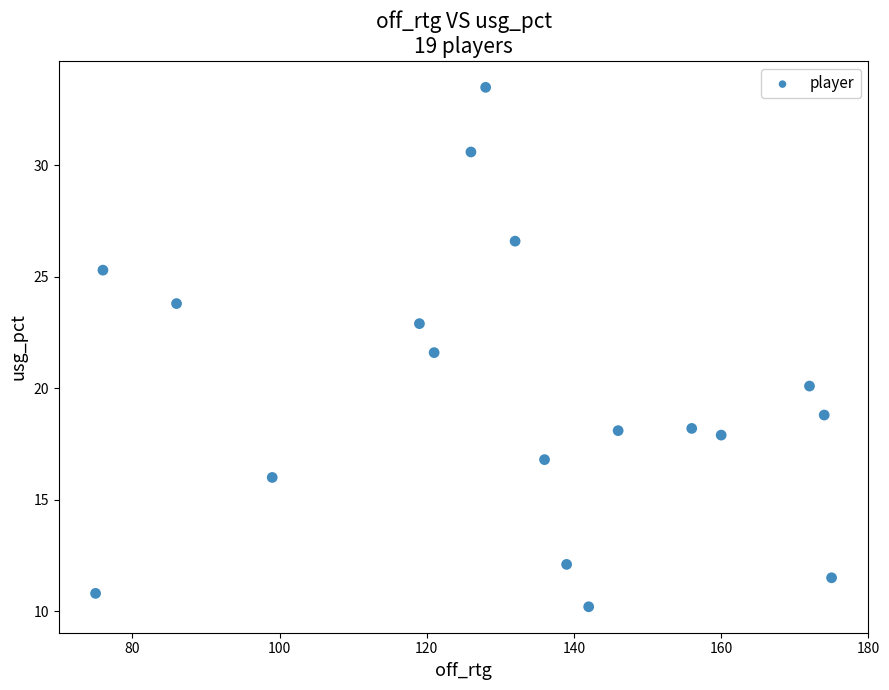

What Y value in the scatter plot is closest to 21?

21.6